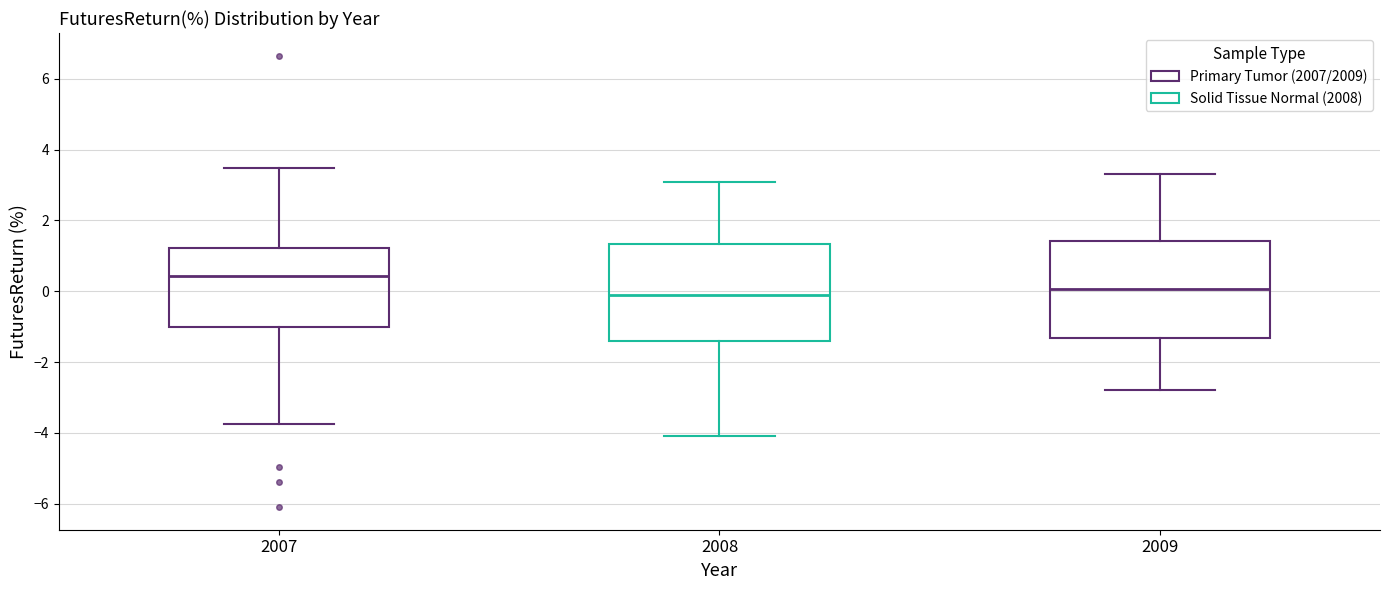

Reading left to right, read every box against the y-axis: the position of its median line, the range the box covers, and the ends of its whiskers. The values are not printed on the chart, so give them approximately, as read against the axis.

2007: median 0.4, box -1.0 to 1.2, whiskers -3.8 to 3.4
2008: median 0.0, box -1.4 to 1.4, whiskers -4.0 to 3.2
2009: median 0.0, box -1.4 to 1.4, whiskers -2.8 to 3.4